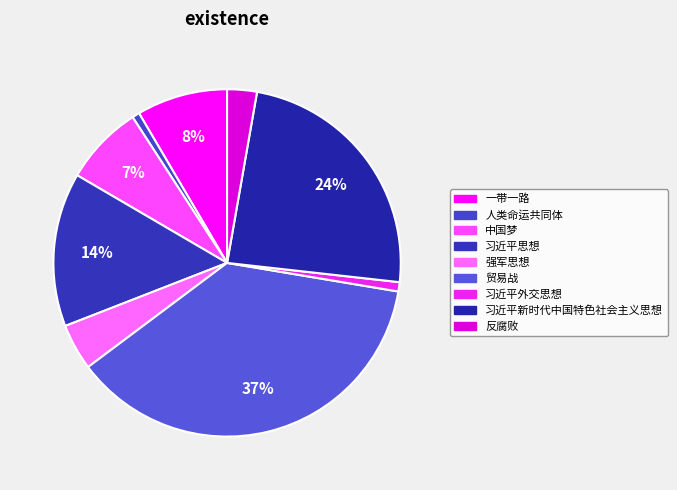

Approximately how many times larger is the value at 习近平思想 compared to 贸易战?

0.4